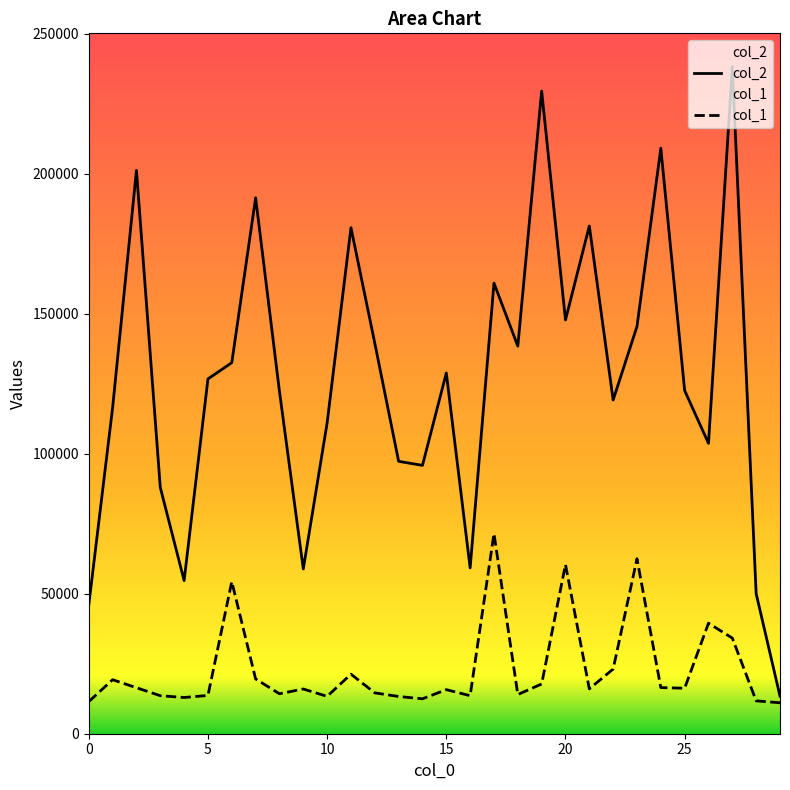

Which series has the largest total across all categories?

col_2